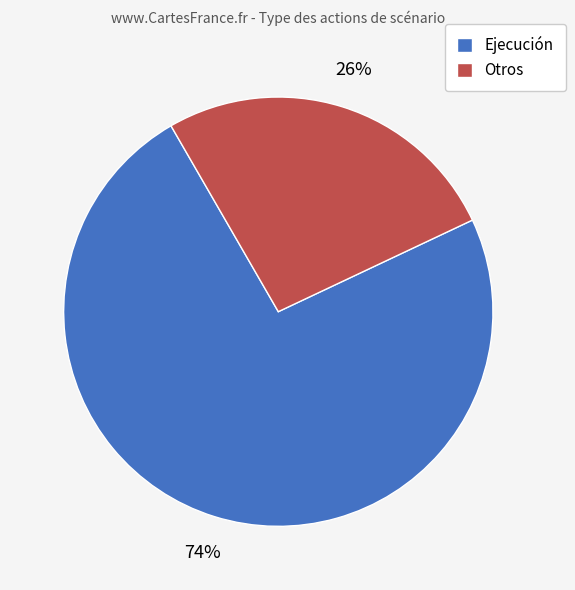

To the nearest percent, what is the average slice percentage?

50%